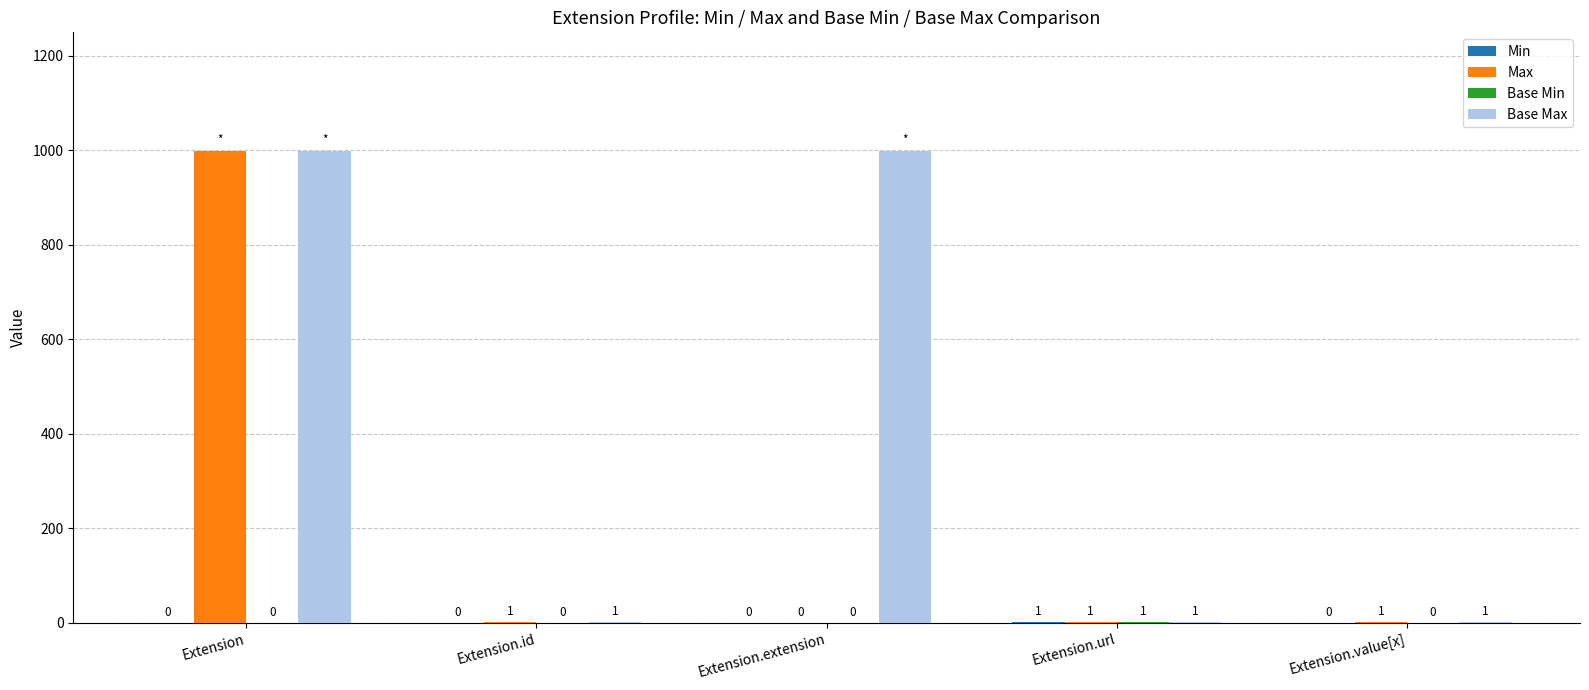

What is the sum of all Max values?

1002